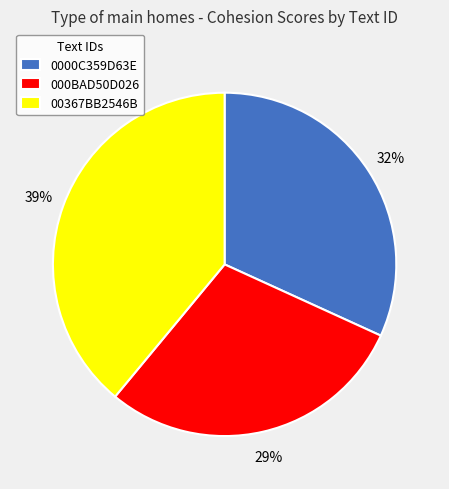

Rank the categories by value from highest to lowest.

00367BB2546B, 0000C359D63E, 000BAD50D026